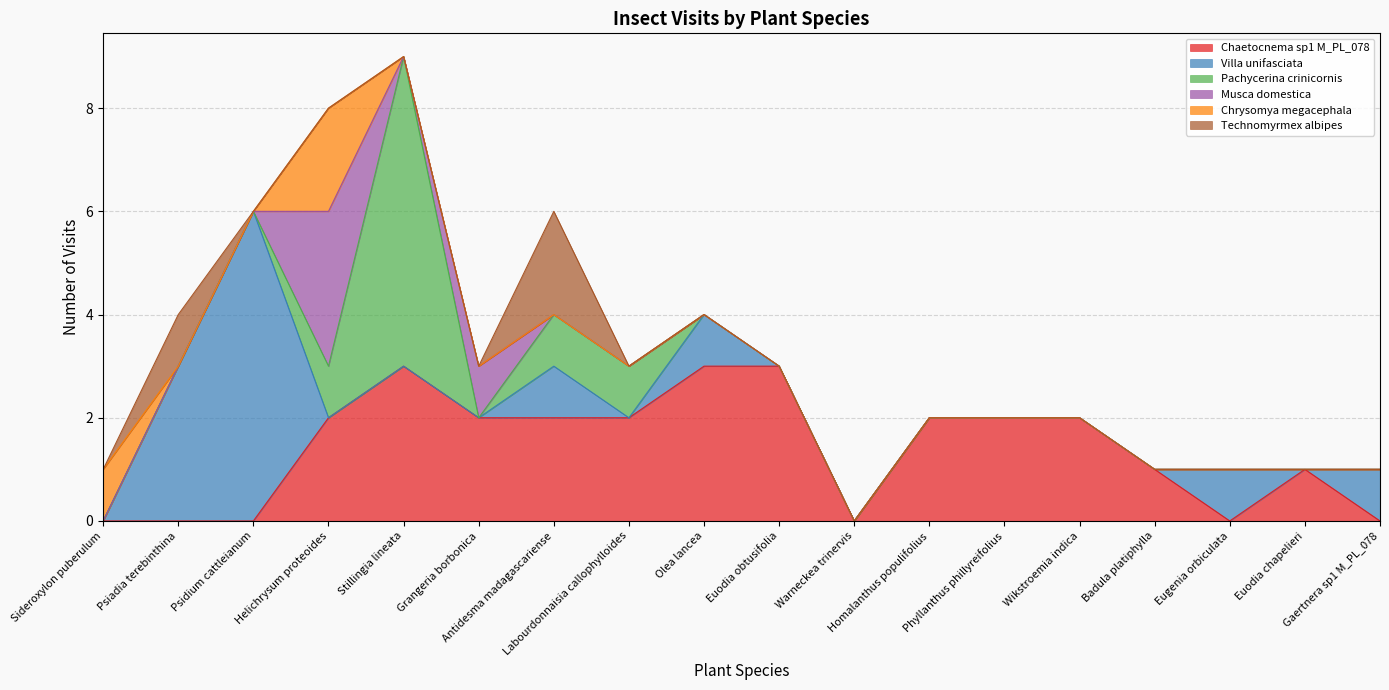

In Chaetocnema sp1 M_PL_078, how many points are lower than both neighbors (excluding endpoints)?

2